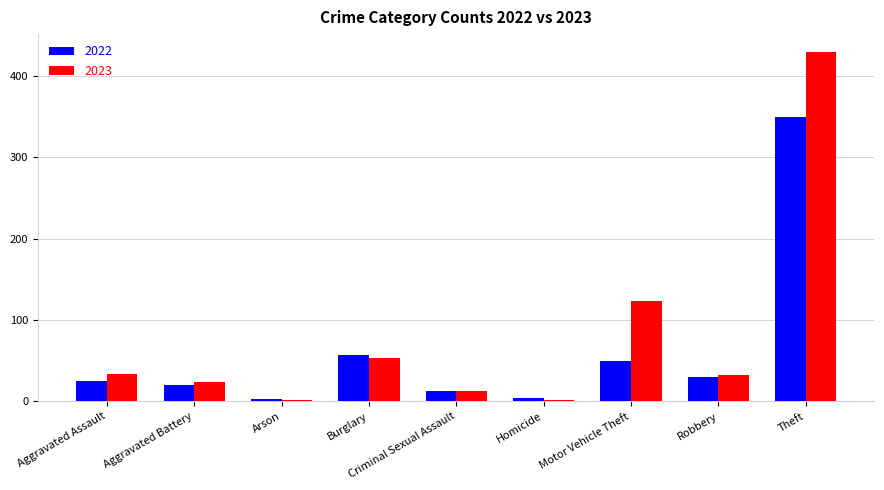

Which series has the largest total across all categories?

2023